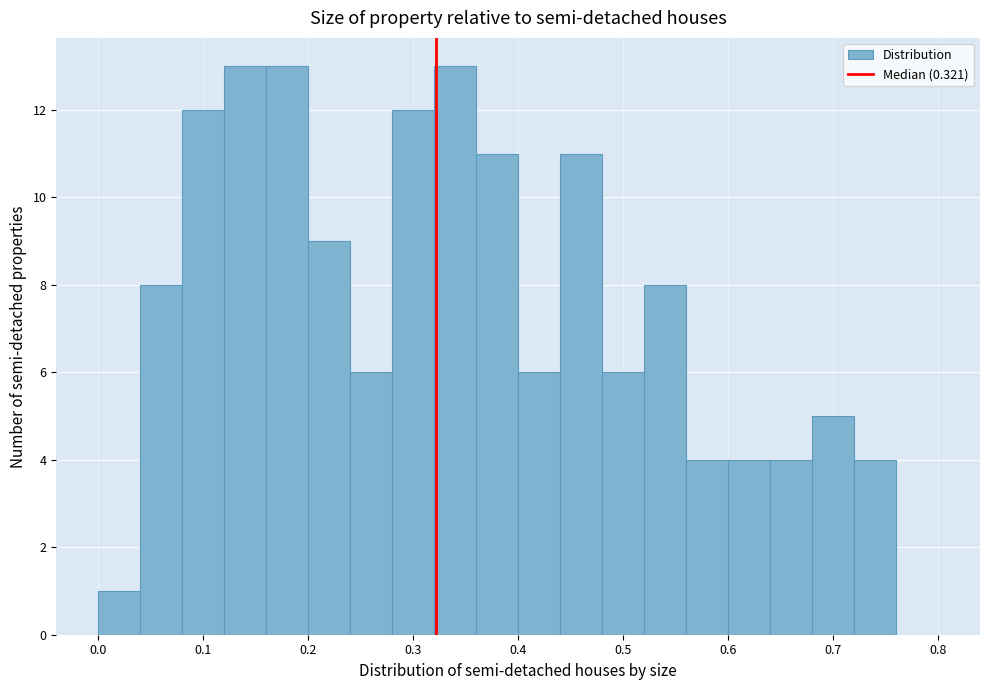

Reading left to right, list every bar in this chart as the range it spans on the x-axis followed by its height. The values are not printed on the chart, so give them approximately, as read against the axis.

0.00 to 0.04: 1
0.04 to 0.08: 8
0.08 to 0.12: 12
0.12 to 0.16: 13
0.16 to 0.20: 13
0.20 to 0.24: 9
0.24 to 0.28: 6
0.28 to 0.32: 12
0.32 to 0.36: 13
0.36 to 0.40: 11
0.40 to 0.44: 6
0.44 to 0.48: 11
0.48 to 0.52: 6
0.52 to 0.56: 8
0.56 to 0.60: 4
0.60 to 0.64: 4
0.64 to 0.68: 4
0.68 to 0.72: 5
0.72 to 0.76: 4
0.76 to 0.80: 0